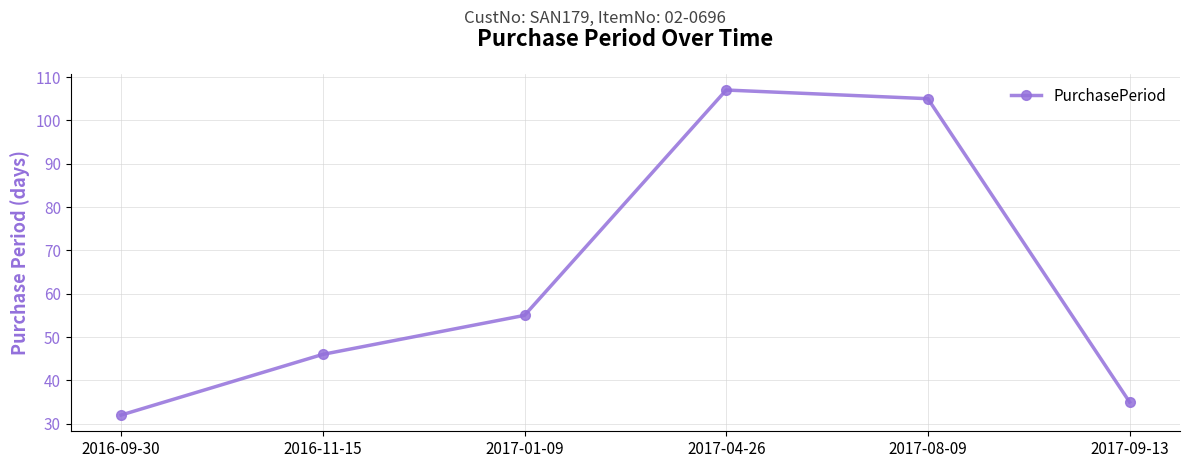

Reading right to left, extract all data points from this chart.

35	105	107	55	46	32